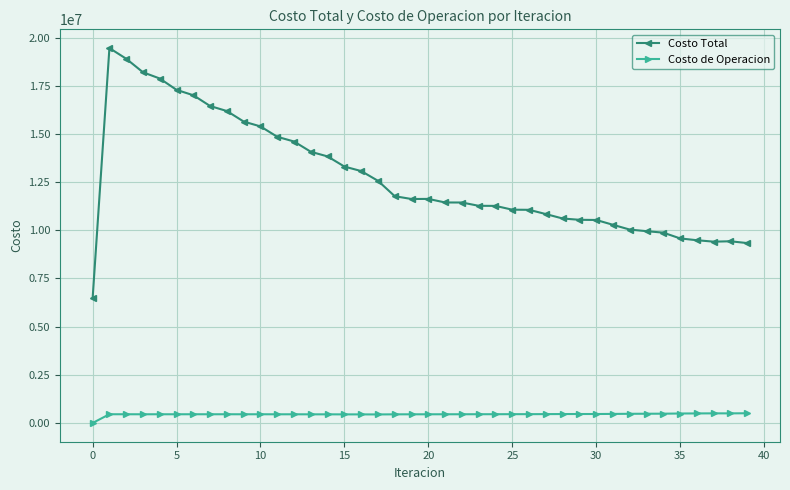

What is the value of the Costo Total point at the 26th from the left?

11068125.2